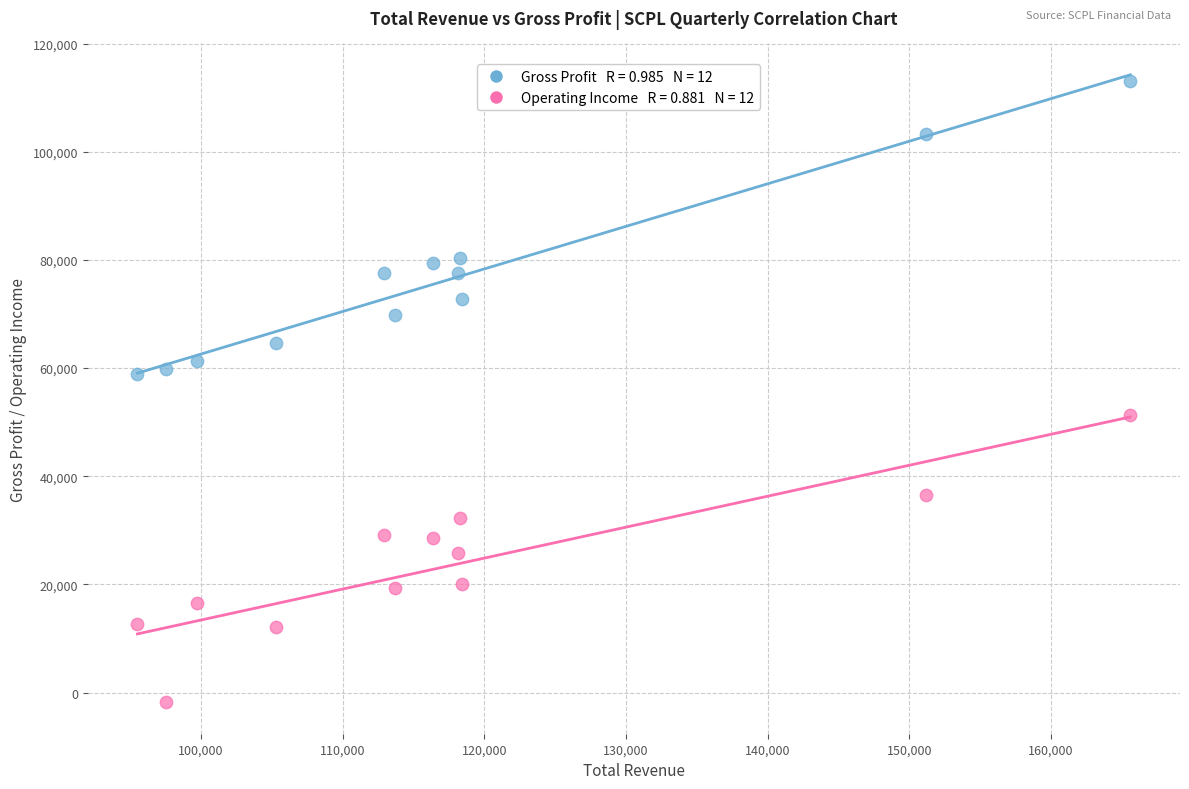

Across all data points, what is the range of Y values (max minus min)?

114800